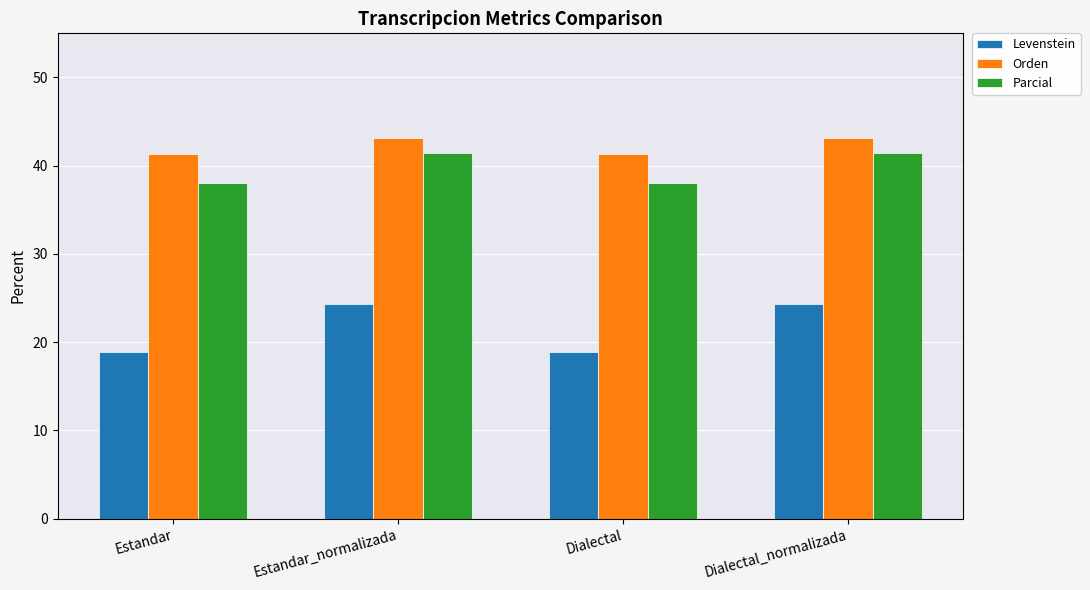

Read the Parcial value at Dialectal_normalizada.

41.5